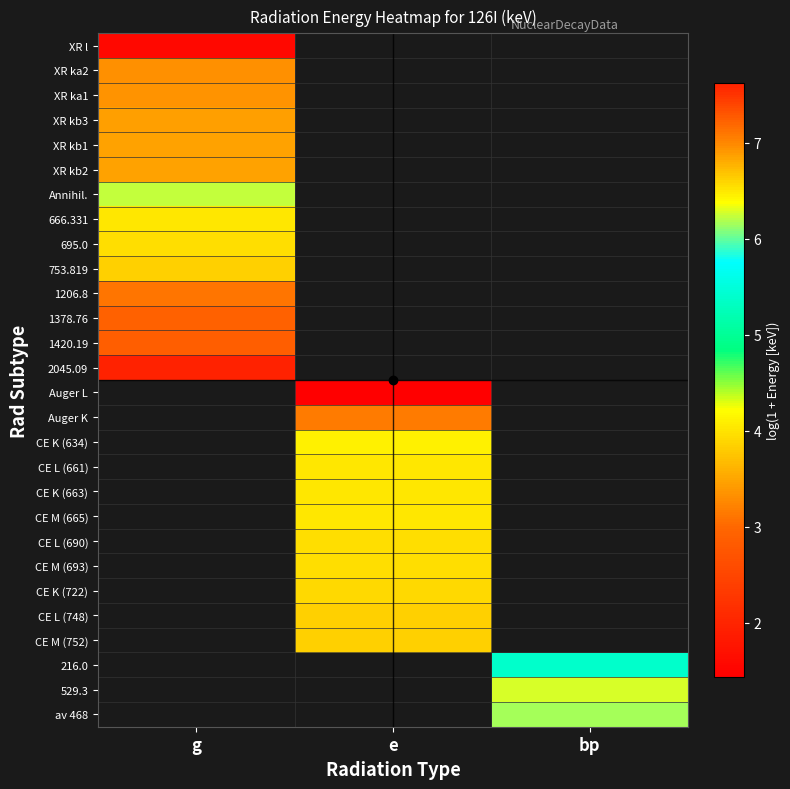

Count the number of categories in the chart.

3